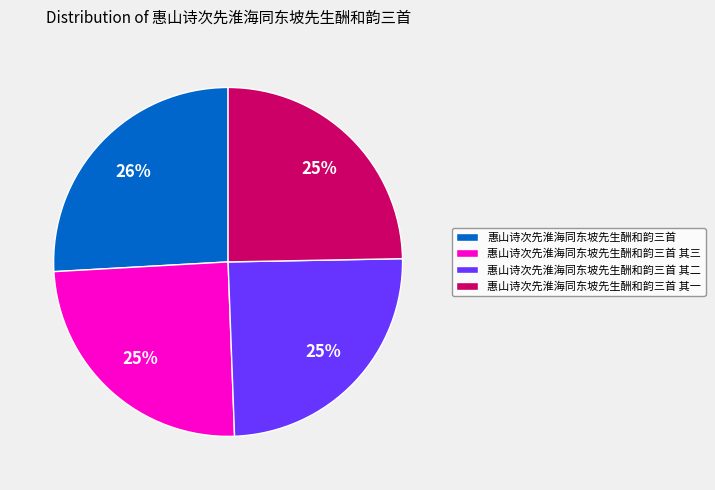

Is the sum of 惠山诗次先淮海同东坡先生酬和韵三首 其三 and 惠山诗次先淮海同东坡先生酬和韵三首 其一 greater than half?

No